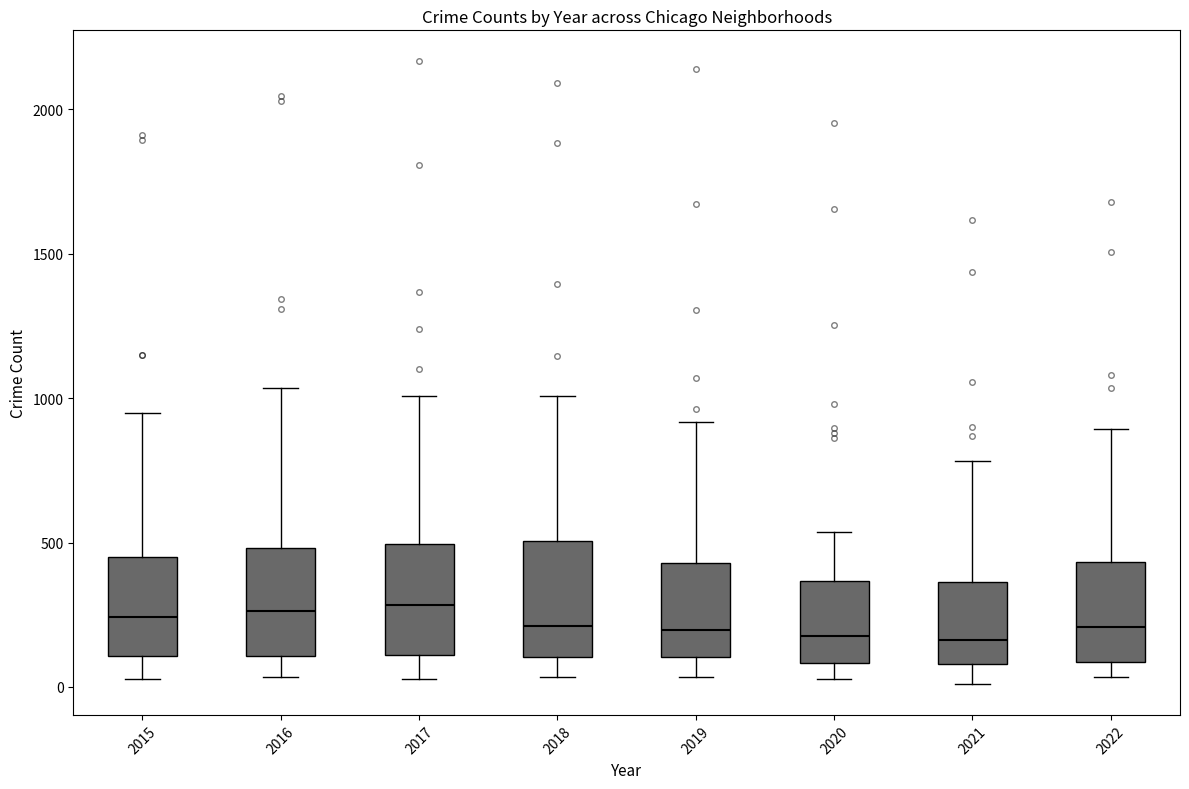

Reading left to right, read every box against the y-axis: the position of its median line, the range the box covers, and the ends of its whiskers. The values are not printed on the chart, so give them approximately, as read against the axis.

2015: median 250, box 100 to 450, whiskers 50 to 950
2016: median 250, box 100 to 500, whiskers 50 to 1050
2017: median 300, box 100 to 500, whiskers 50 to 1000
2018: median 200, box 100 to 500, whiskers 50 to 1000
2019: median 200, box 100 to 450, whiskers 50 to 900
2020: median 200, box 100 to 350, whiskers 50 to 550
2021: median 150, box 100 to 350, whiskers 0 to 800
2022: median 200, box 100 to 450, whiskers 50 to 900